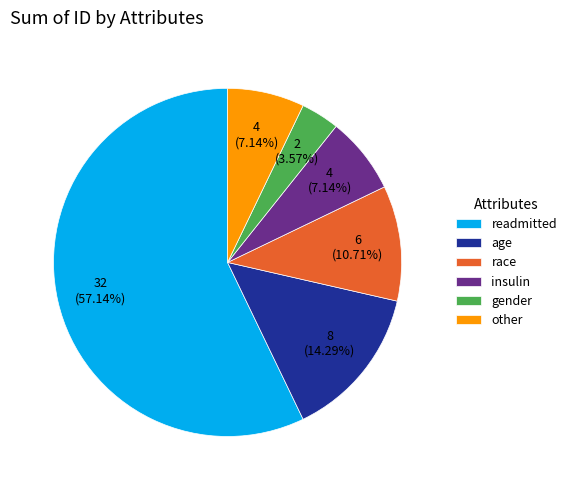

Approximately how many times larger is the value at gender compared to insulin?

0.5